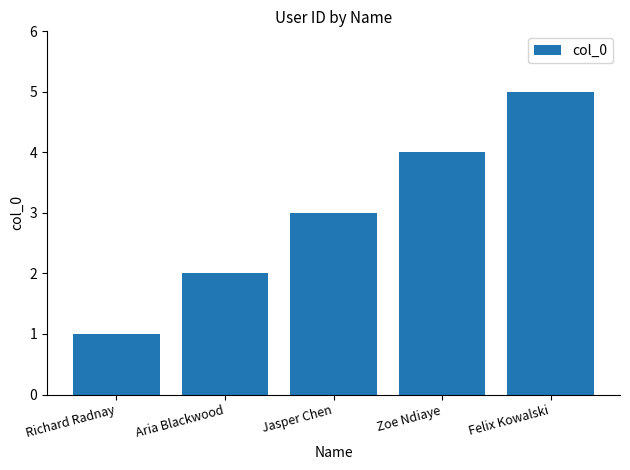

What position from the left is Felix Kowalski?

5